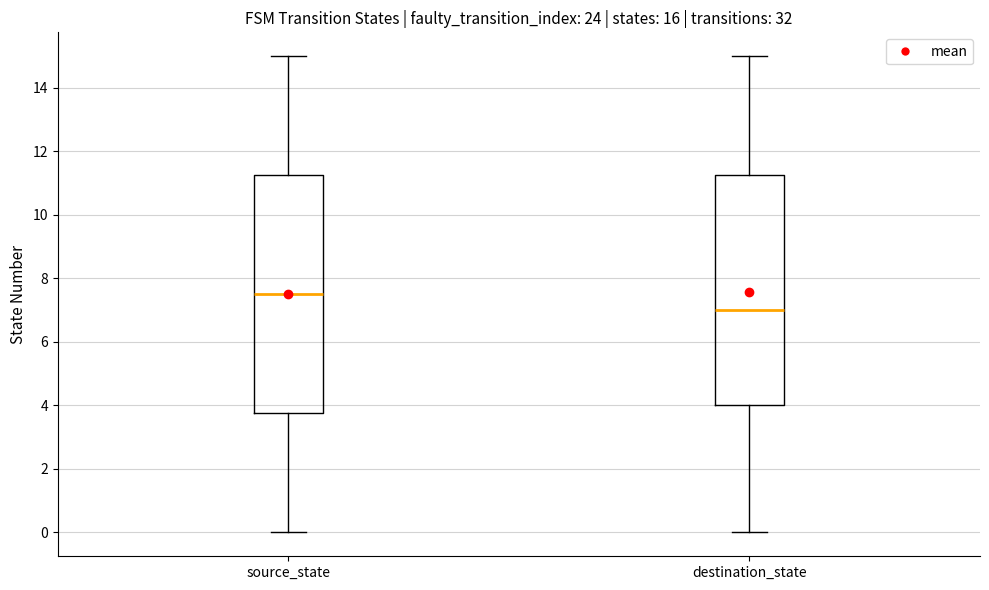

Which box's median line is the lowest?

destination_state